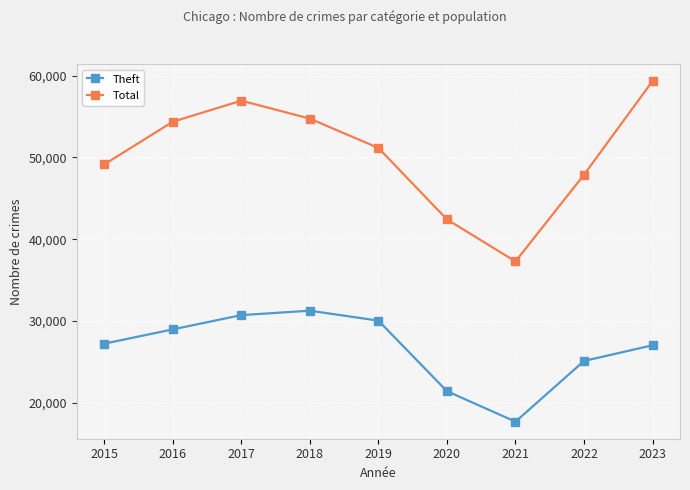

What is the highest value of the Total series?

59345